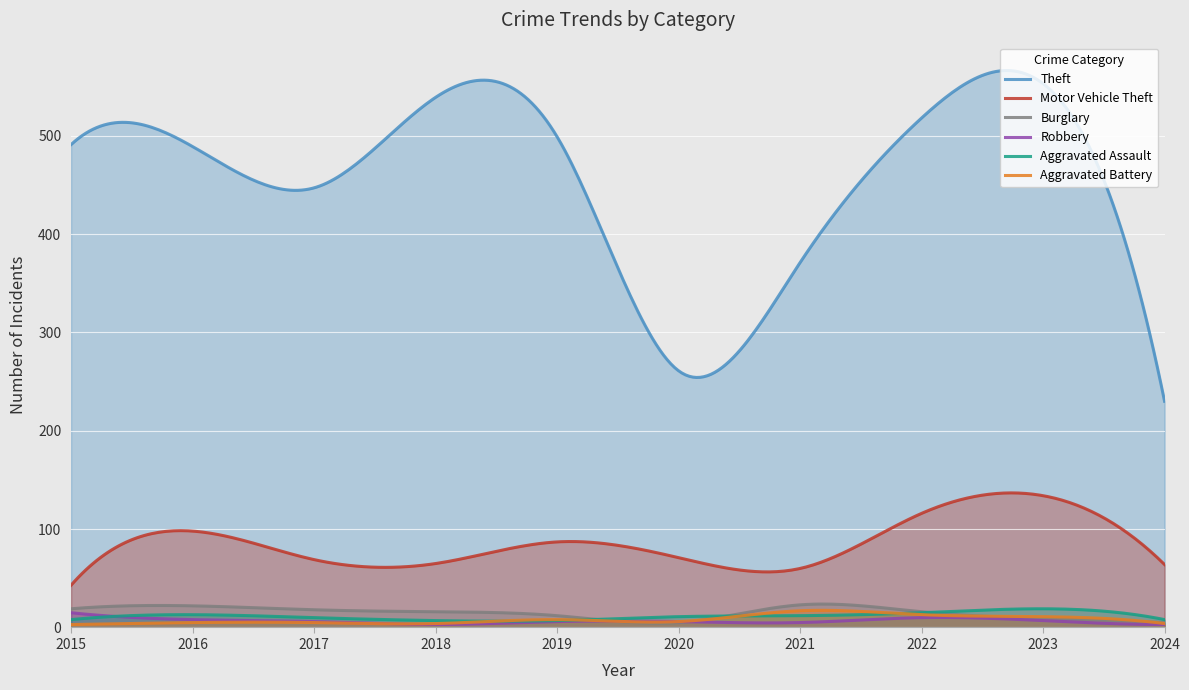

List the series in order of their peak value, highest first.

Theft, Motor Vehicle Theft, Burglary, Aggravated Assault, Aggravated Battery, Robbery